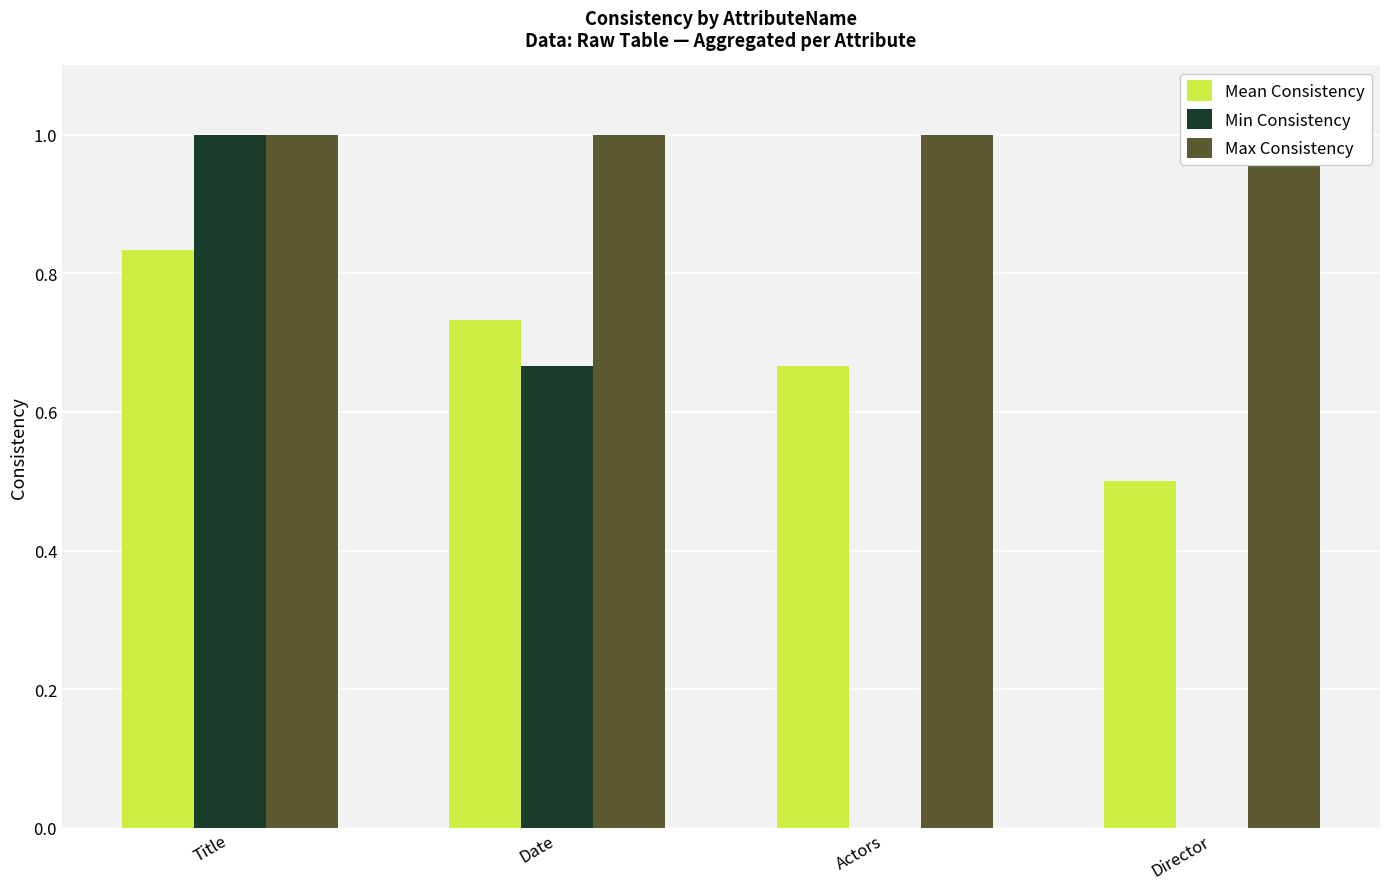

What is the total value across all series at Title?

2.8